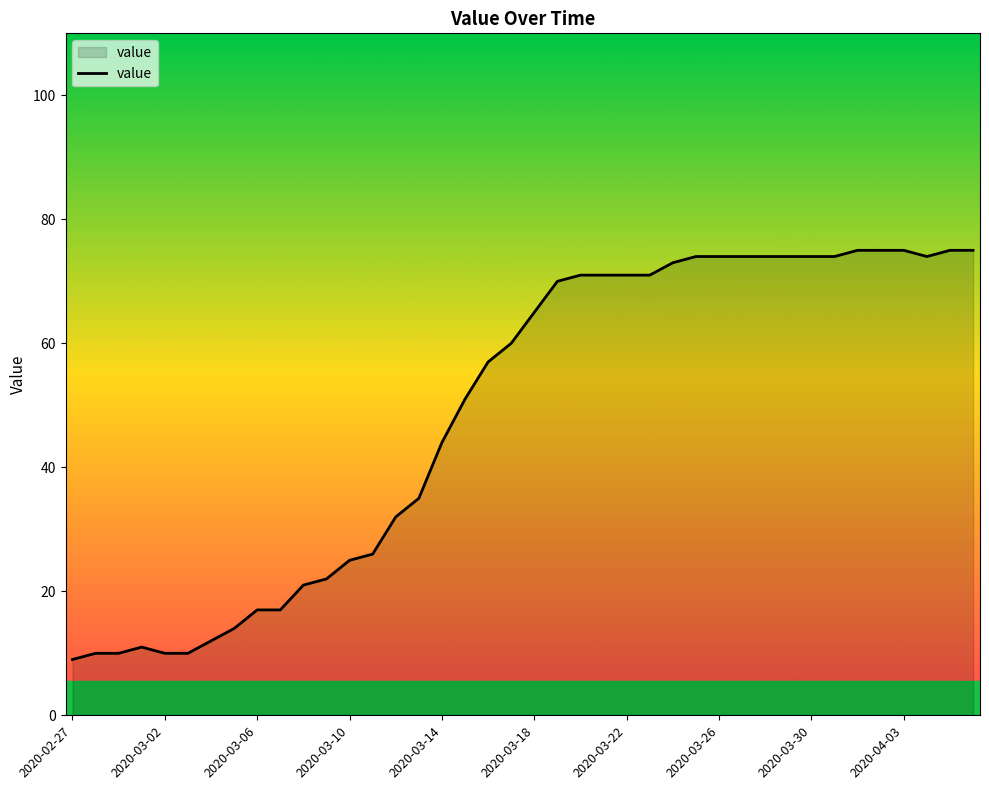

What is the greatest value displayed?

75